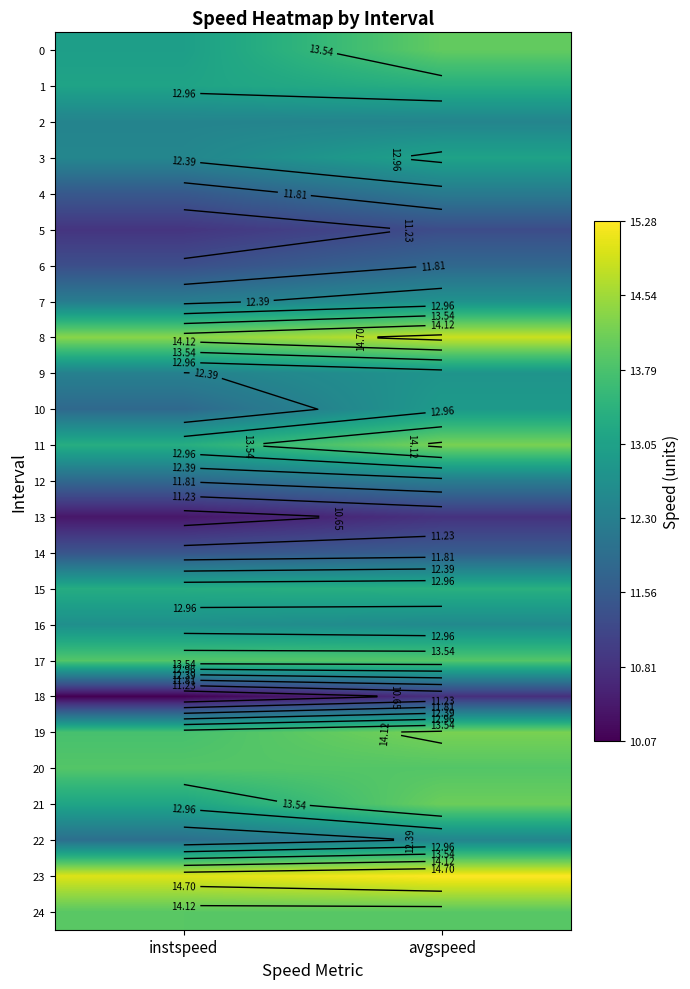

How many distinct data groups are displayed?

25